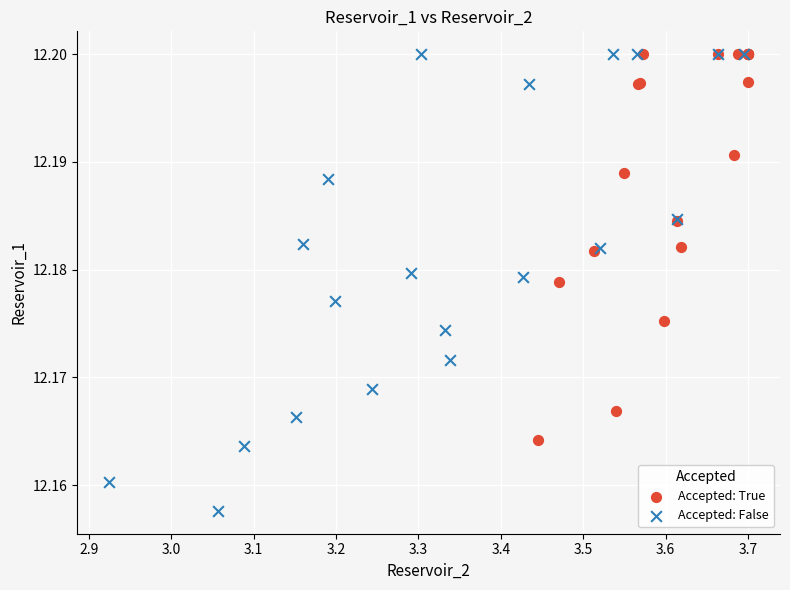

Which series has the largest Y range (max minus min)?

Accepted: False